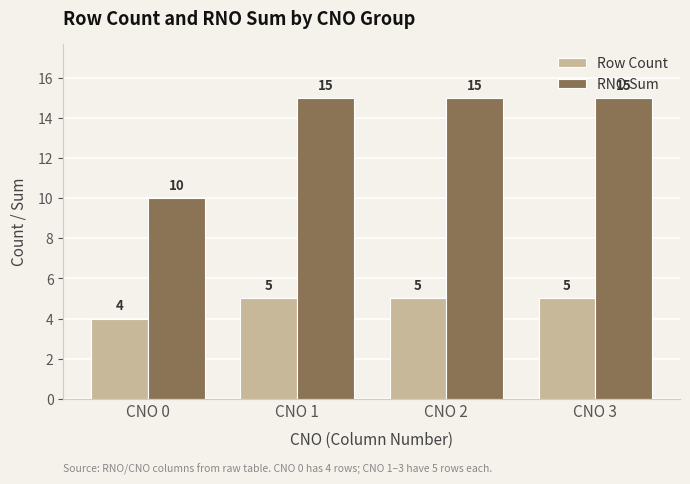

What is the value of the RNO Sum bar at the 4th from the left?

15